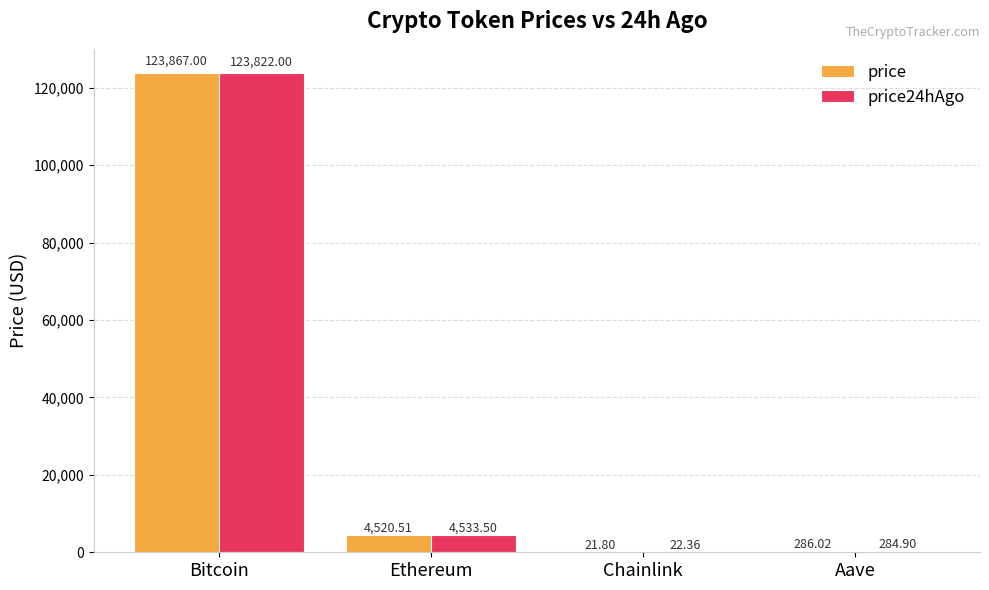

What is the sum of the price values at Bitcoin and Ethereum?

128387.5